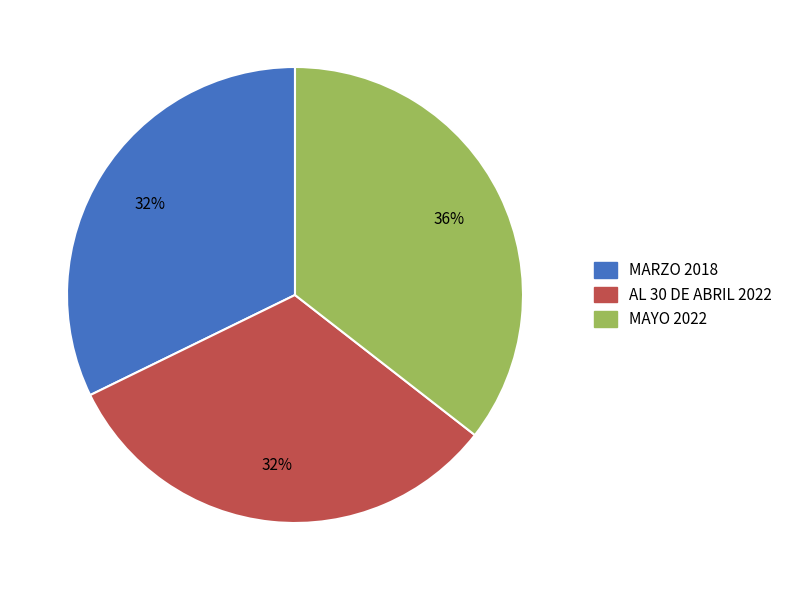

The MARZO 2018 slice represents 32% of the pie. True or false?

True